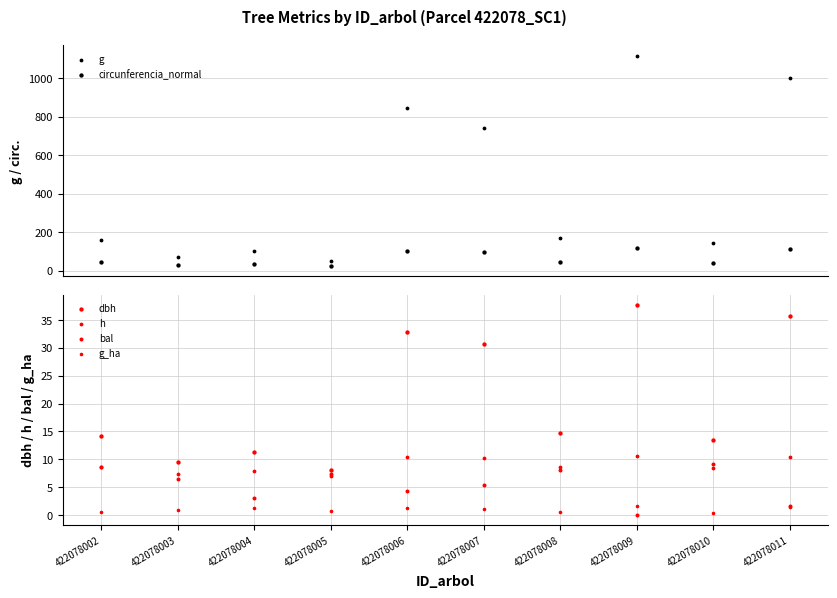

Which series reaches the minimum Y coordinate?

bal